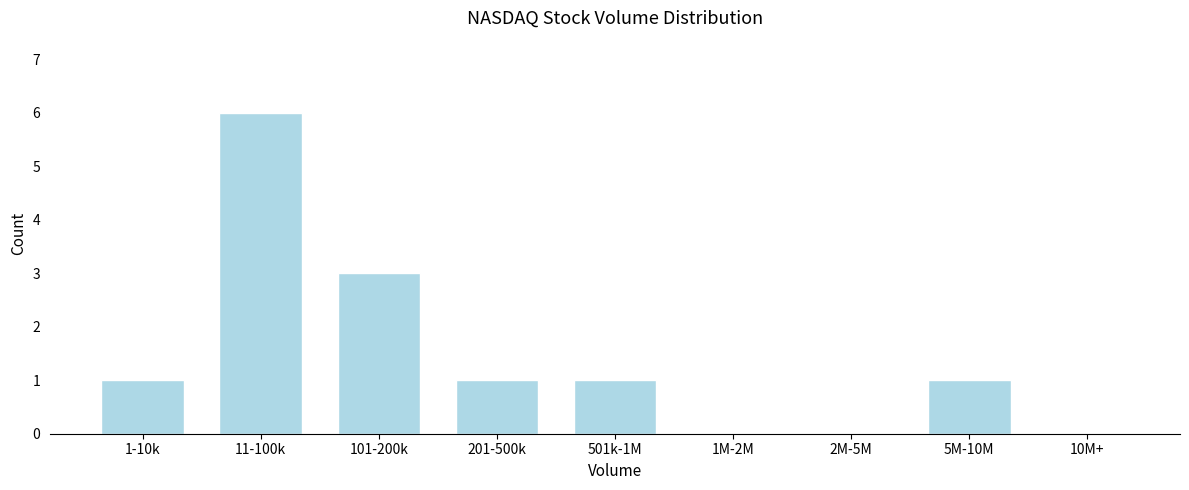

Reading right to left, extract all data points from this chart.

10M+=0	5M-10M=1	2M-5M=0	1M-2M=0	501k-1M=1	201-500k=1	101-200k=3	11-100k=6	1-10k=1